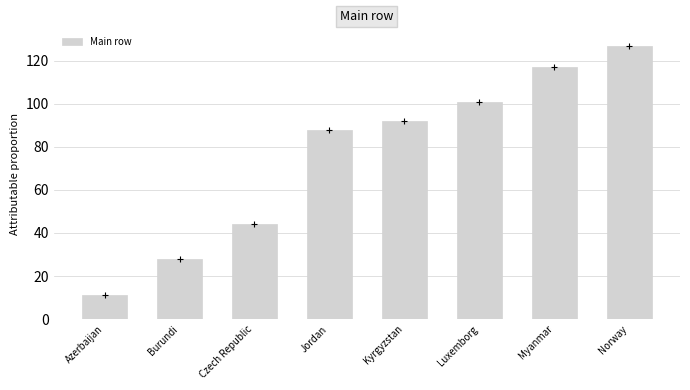

Count the number of data series in this chart.

1